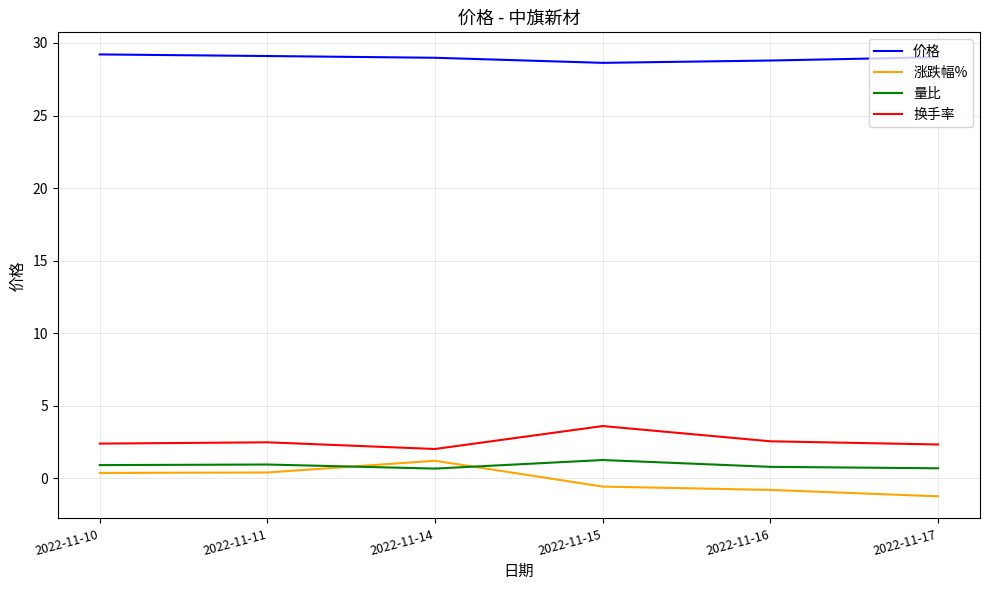

Which series has the largest total across all categories?

价格